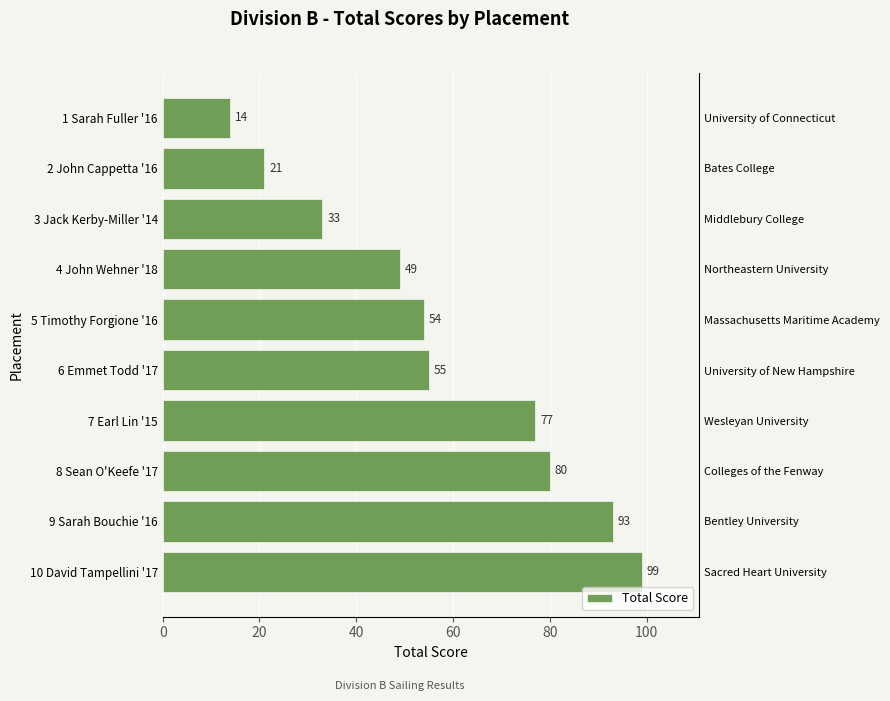

What is the change in value from 3 Jack Kerby-Miller '14 to 6 Emmet Todd '17?

+22